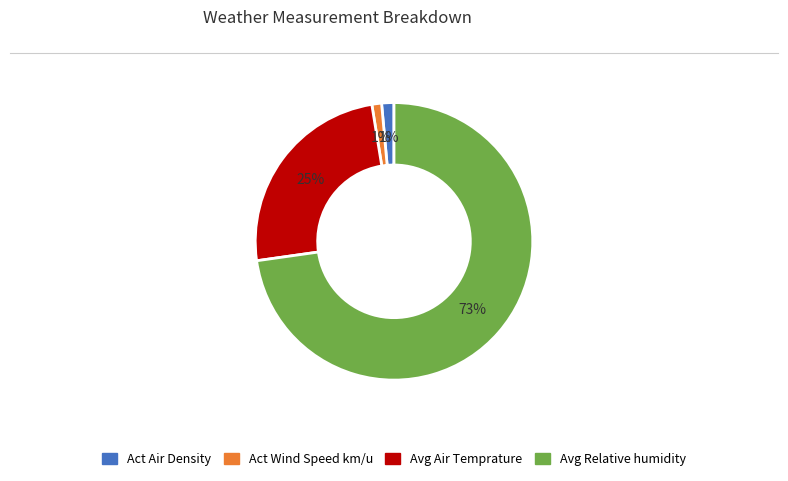

Does any single category account for the majority?

Yes